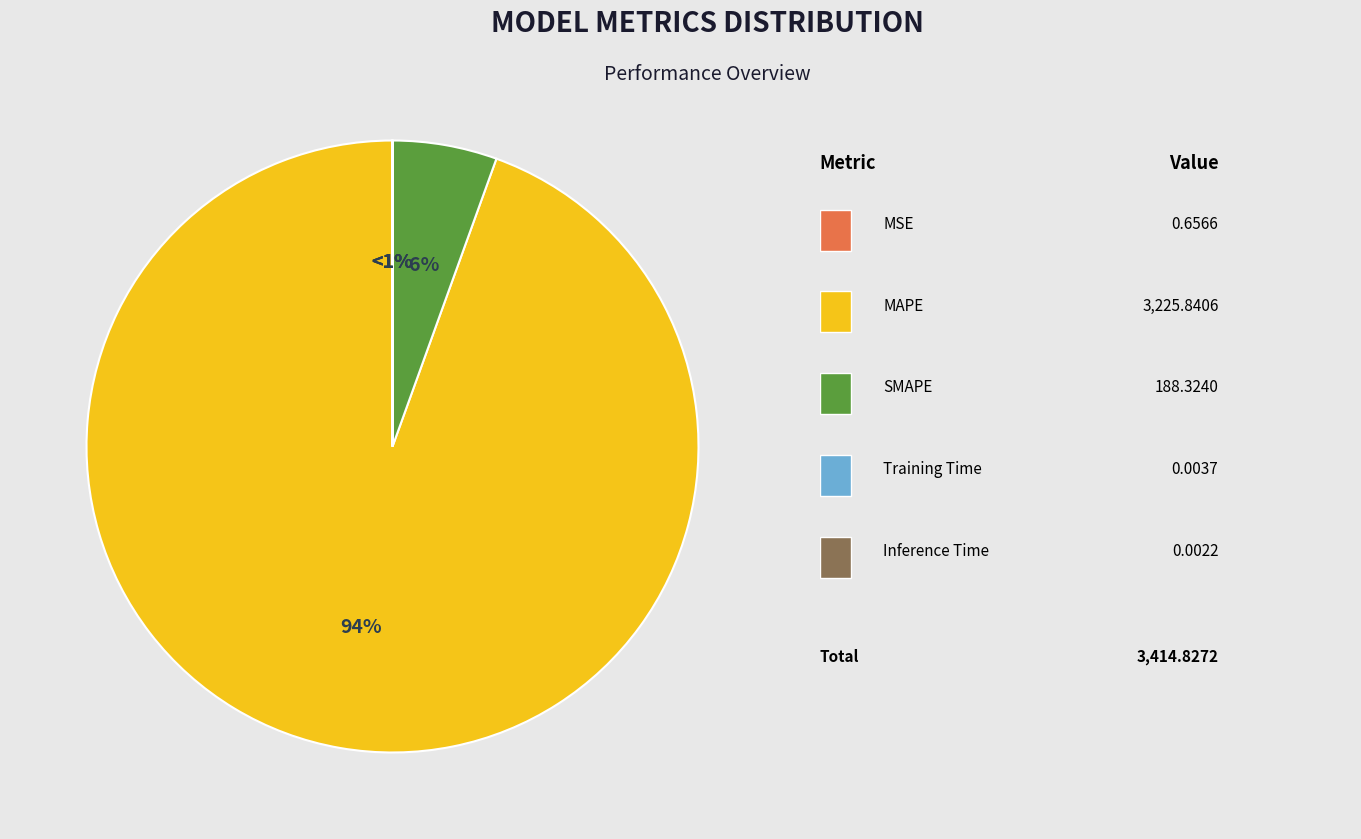

To the nearest percent, what is the combined percentage of Inference Time and SMAPE?

6%